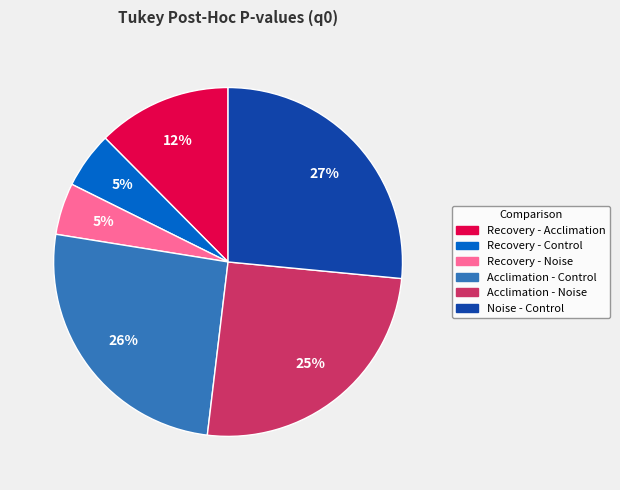

Do Recovery - Noise and Acclimation - Control together represent more than half of the pie?

No